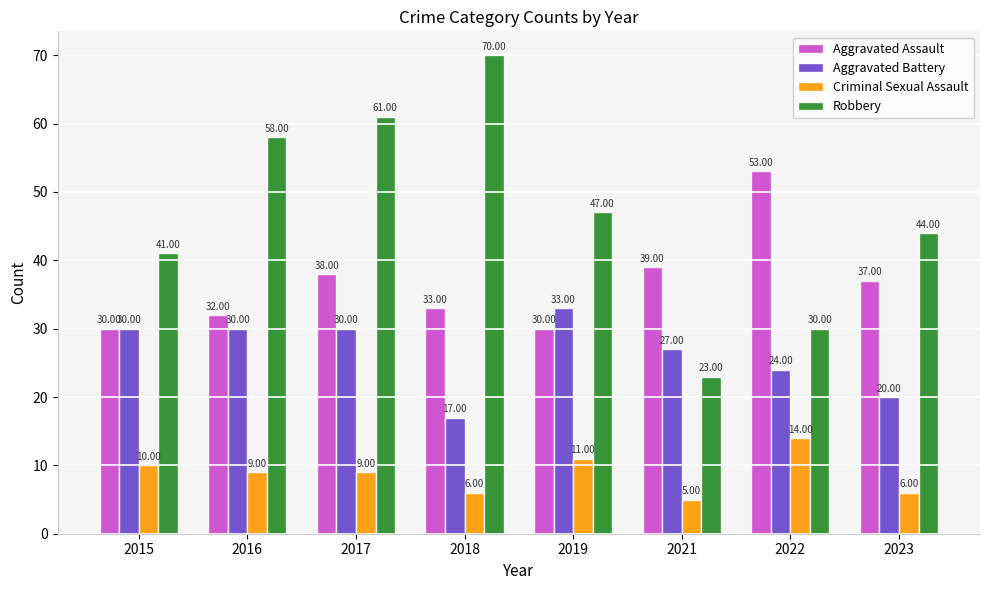

How many groups of bars are there?

8